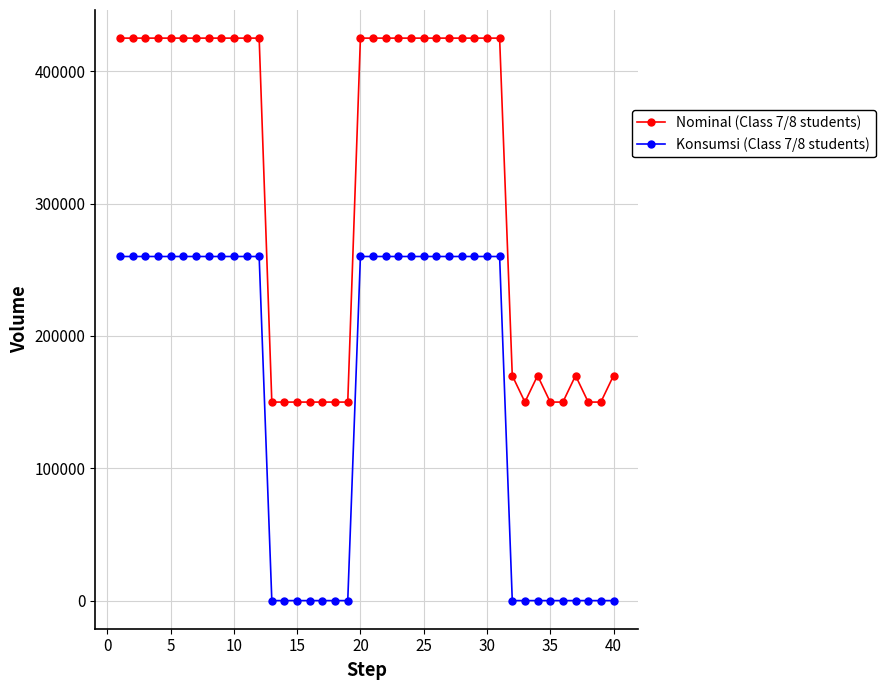

What is the difference between the second highest and second lowest values in the Nominal (Class 7/8 students) series?

275000